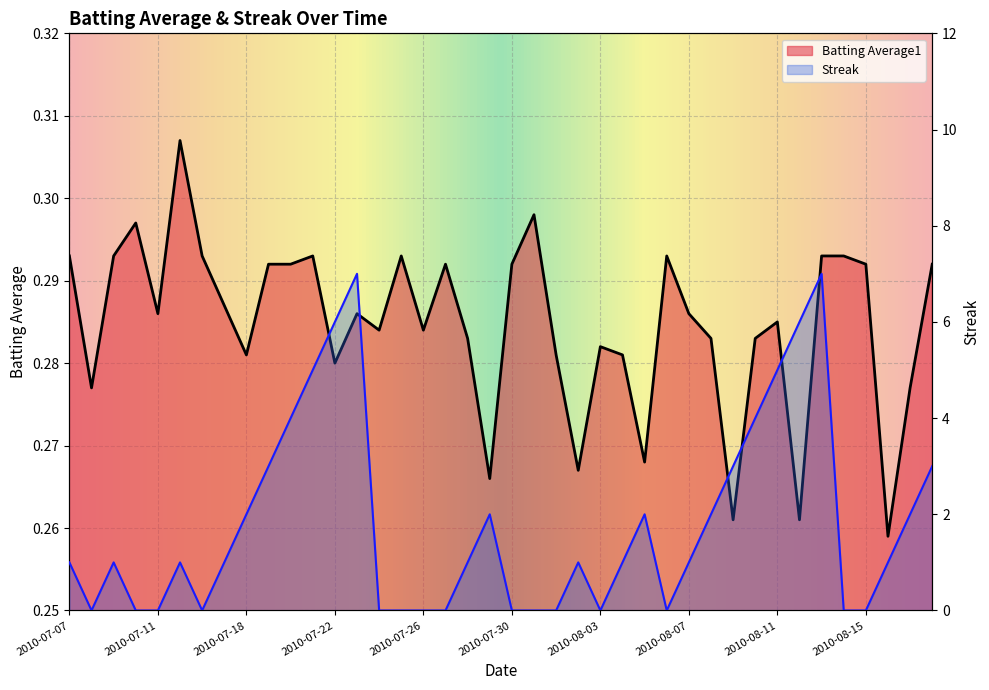

What is the maximum value shown in the chart?

7.0